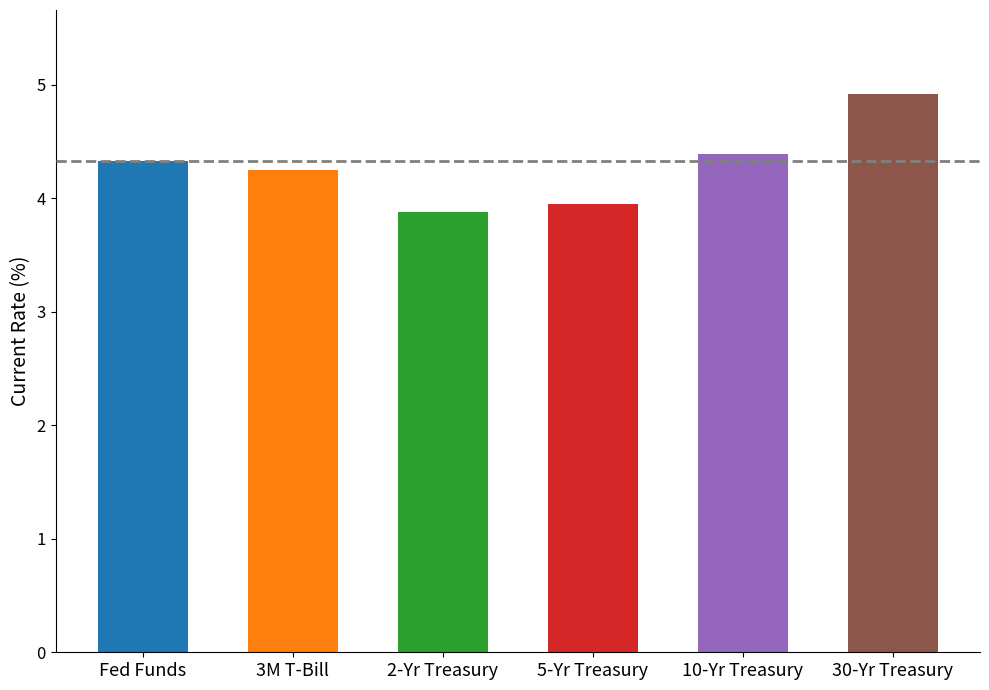

What is the maximum value shown in the chart?

4.9